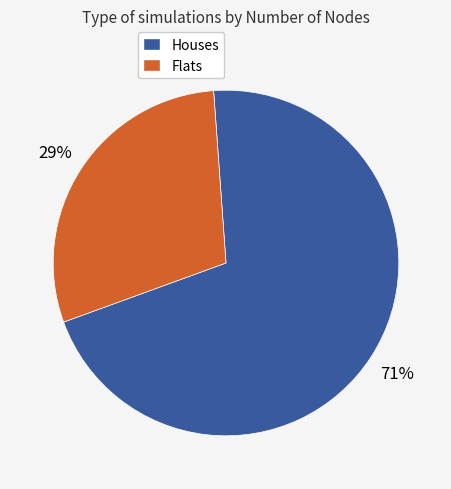

Does Flats represent more than half of the total?

No